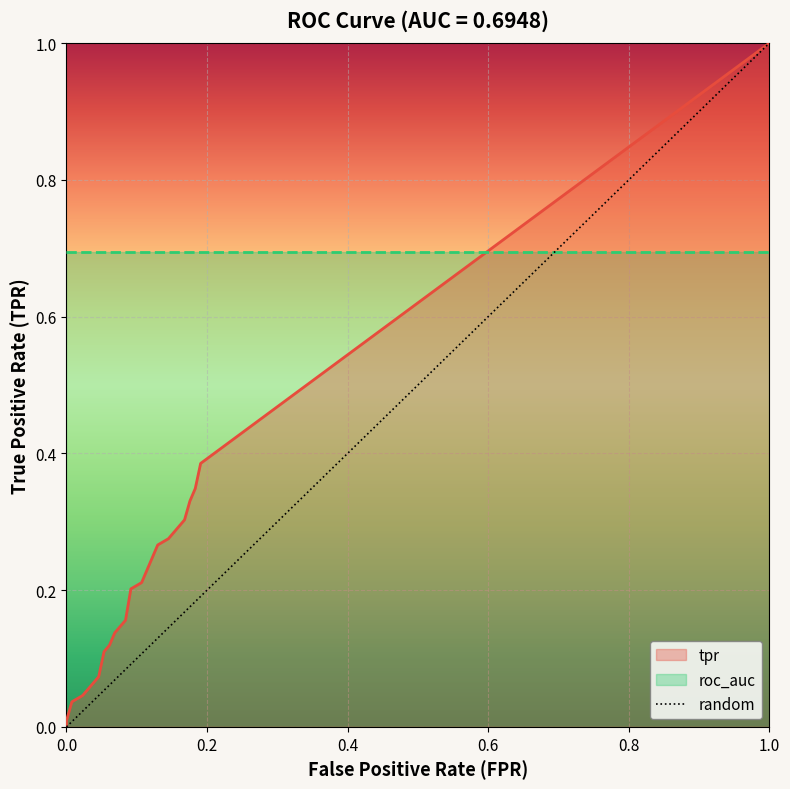

True or false: fpr and tpr cross at least once.

False